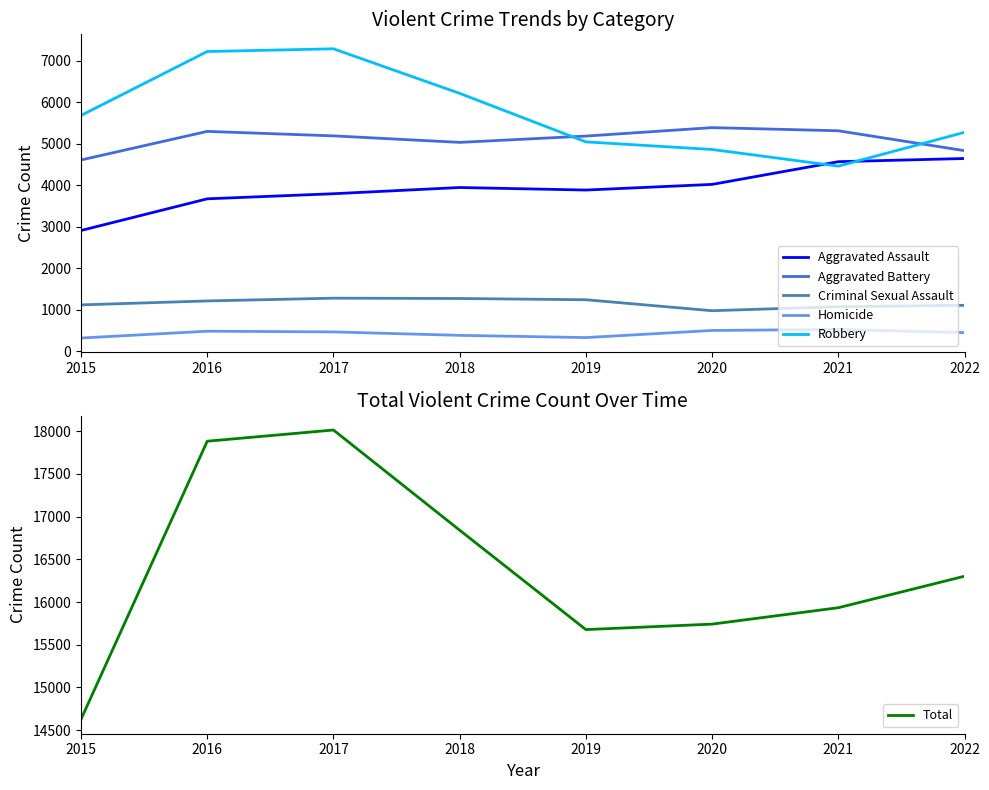

What is the average value of the Aggravated Battery series?

5107